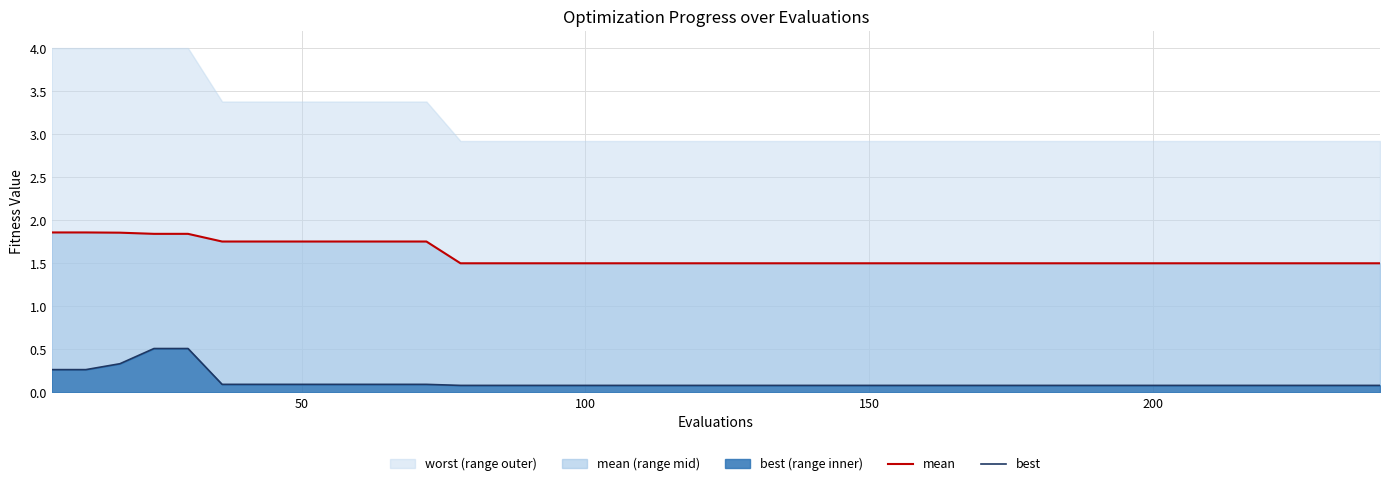

What is the highest value of the best series?

0.5